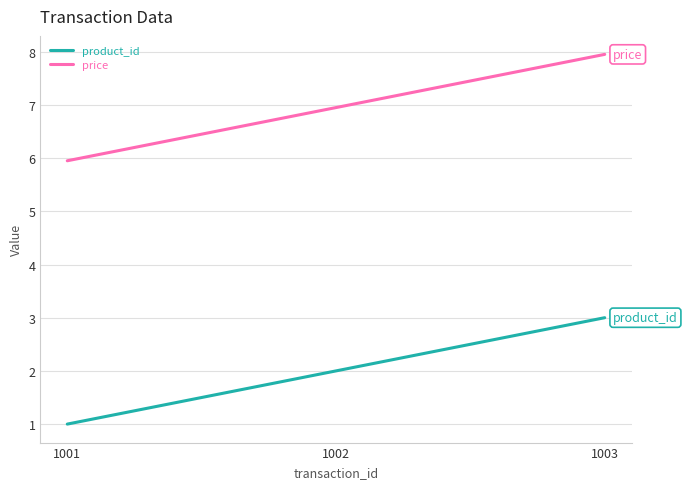

At which category is the sum across all series the highest?

1003